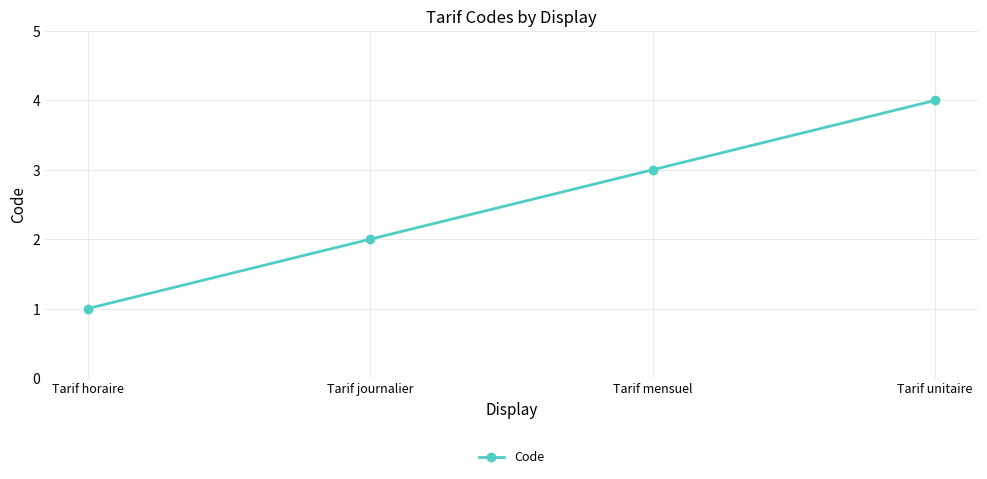

The value at Tarif unitaire is 4. True or false?

True